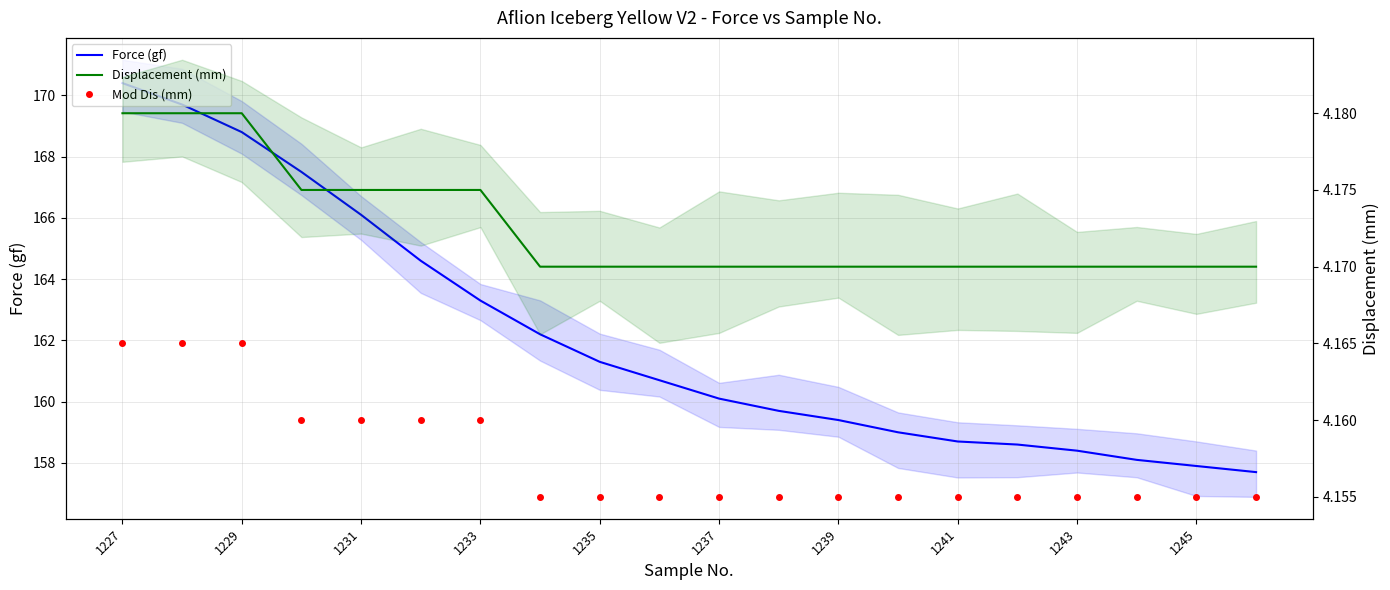

What is the sum of the Mod Dis (mm) values at 19 and 1245?

8.3